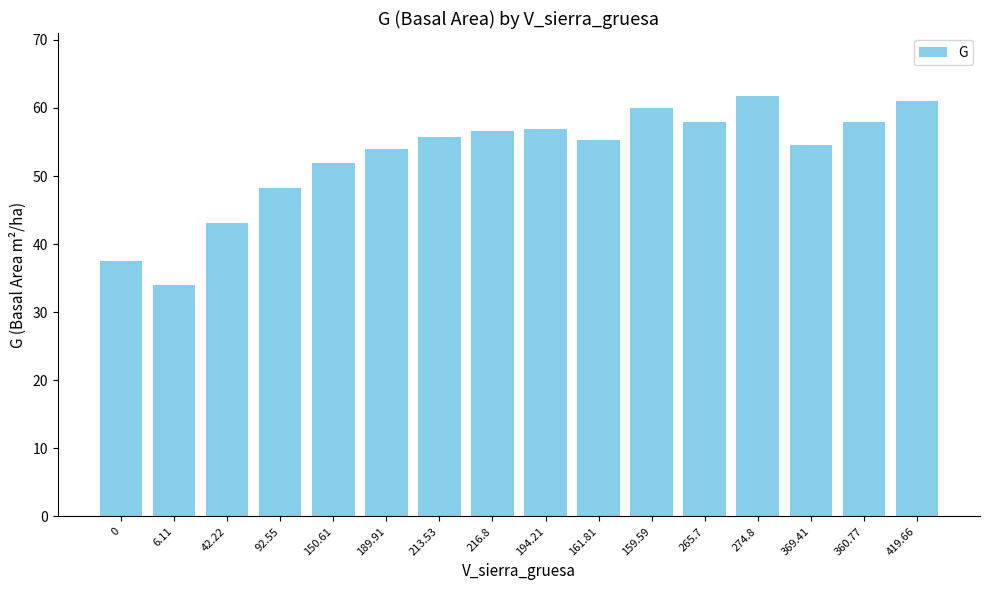

What is the ratio of the value at 369.41 to the value at 42.22?

1.3